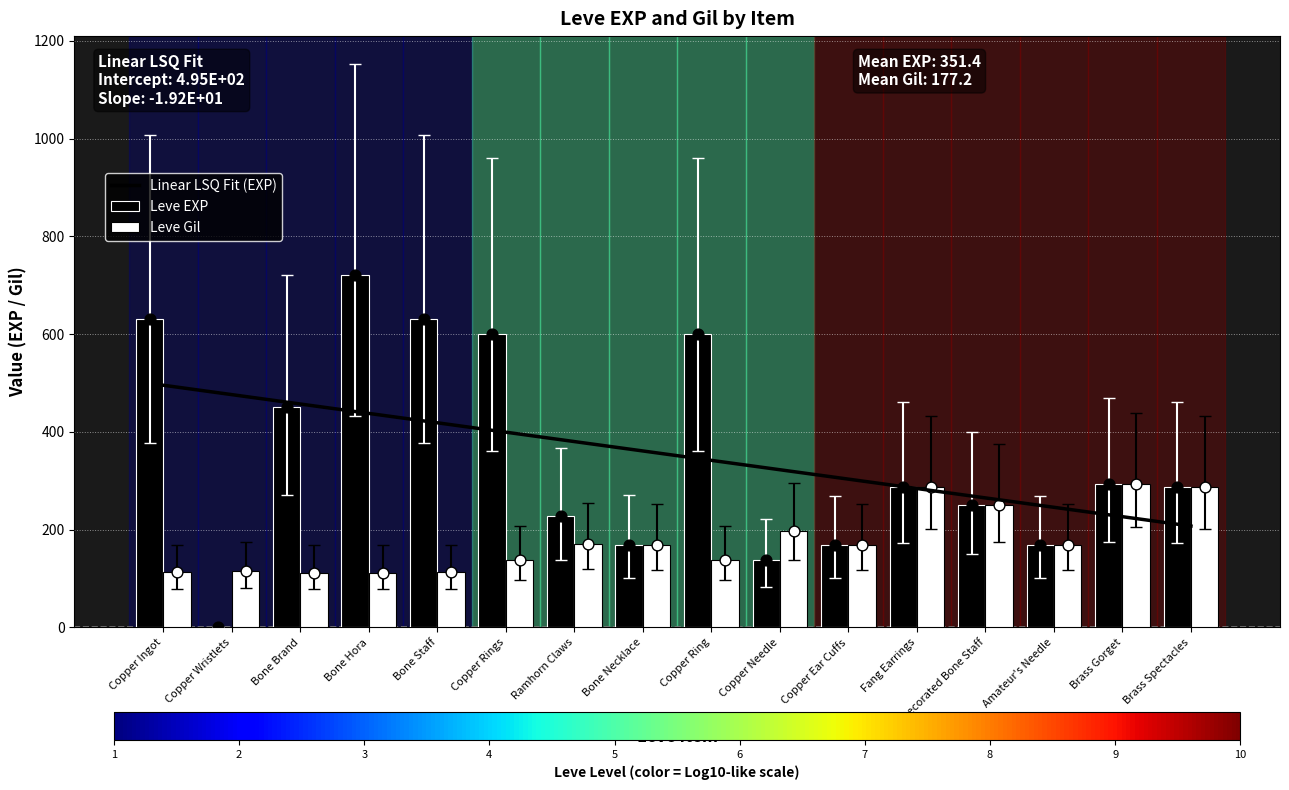

Which series has the largest total across all categories?

Linear LSQ Fit (EXP)